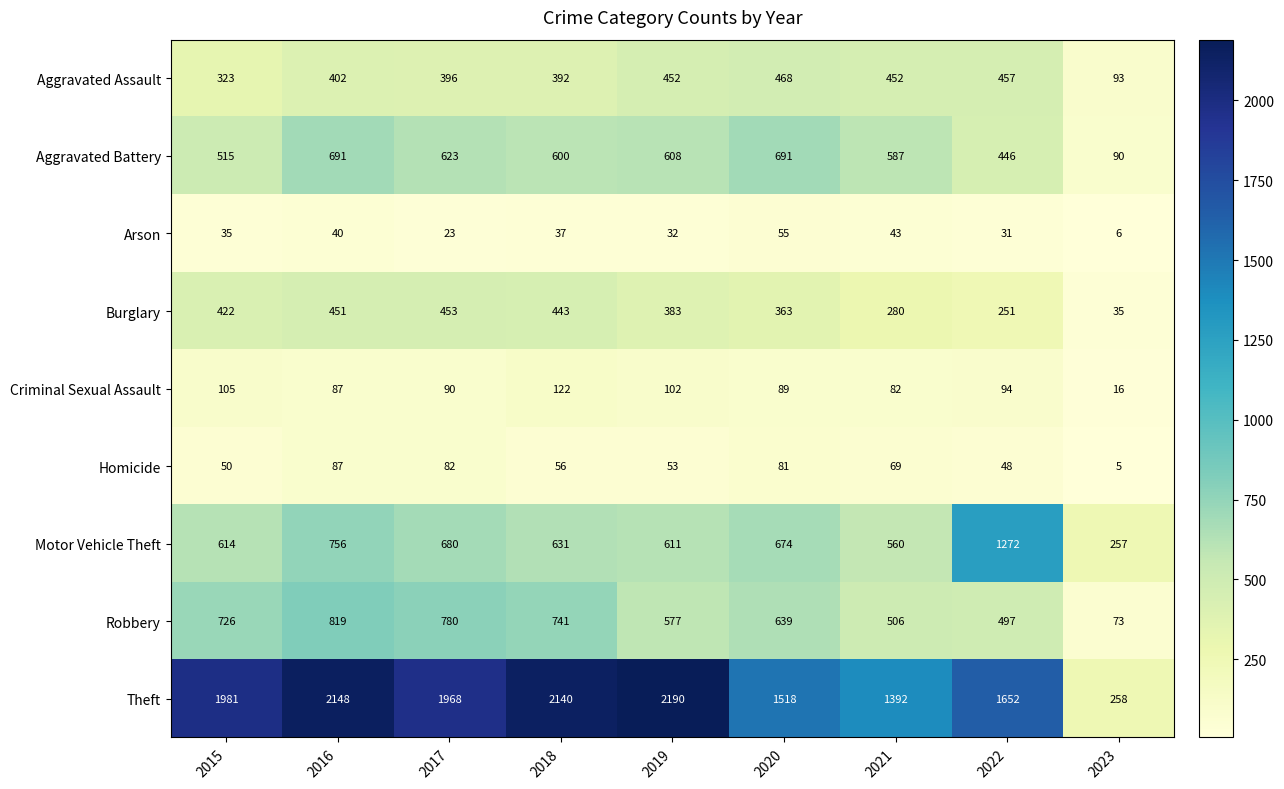

What is the sum of all Motor Vehicle Theft values?

6055